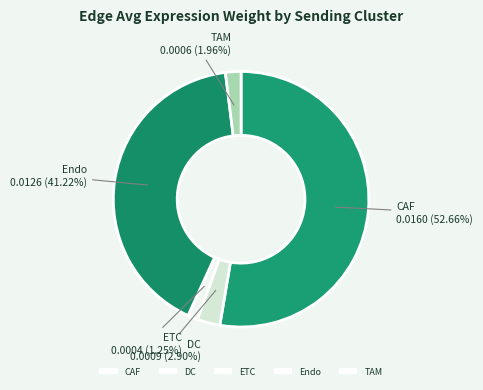

How many slices are in this pie chart?

5